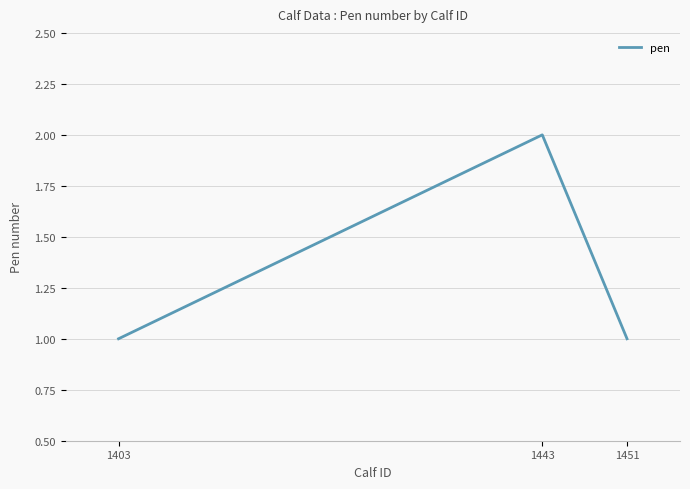

What value does the data have at 1443?

2